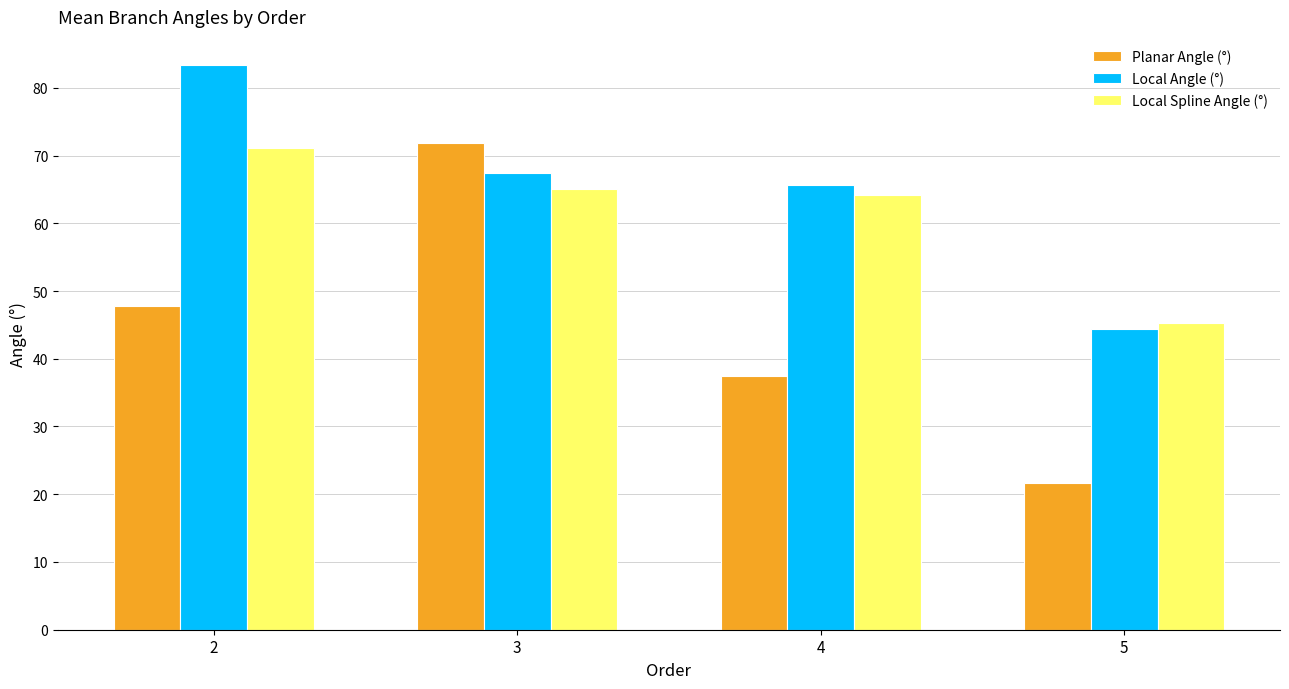

Is the value of Local Angle (°) at 4 greater than the value of Planar Angle (°) at 5?

Yes